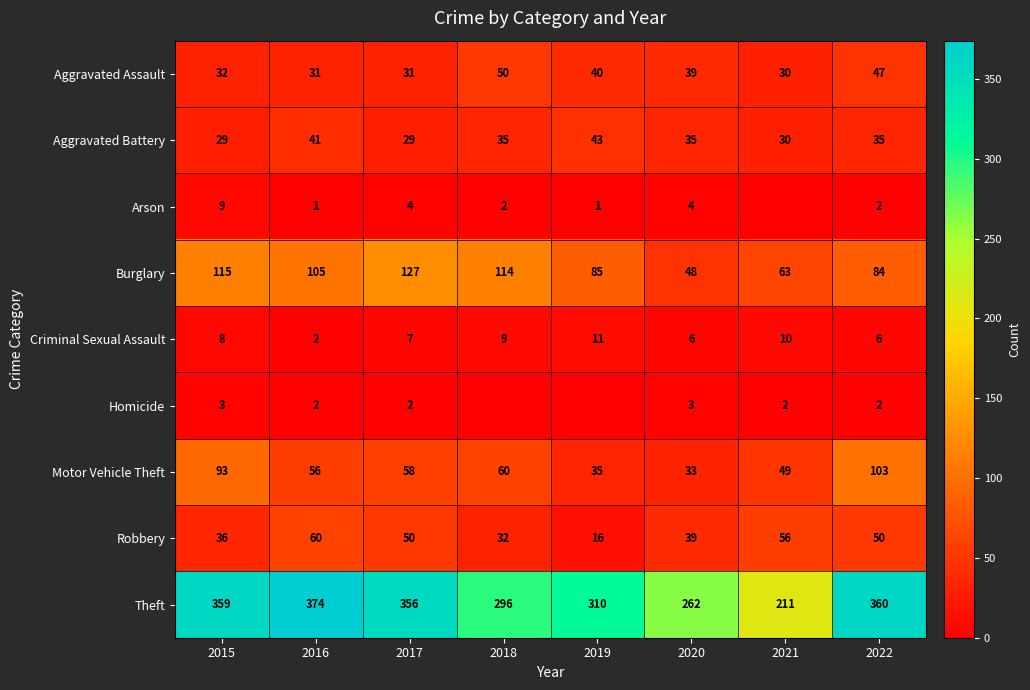

The Arson series shows 3 at 2018. True or false?

False